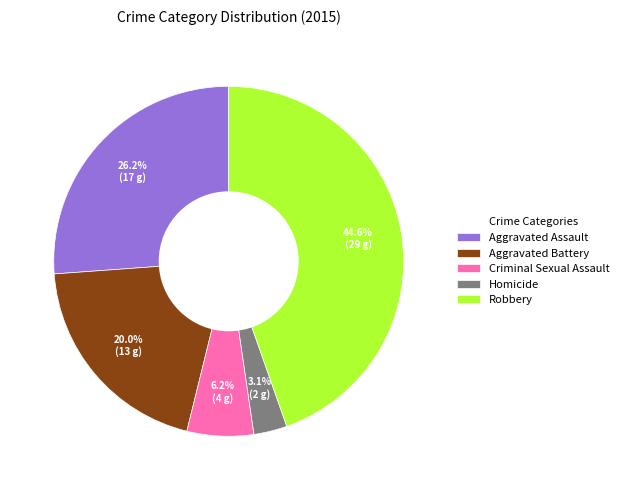

Which category has the biggest portion of the pie?

Robbery